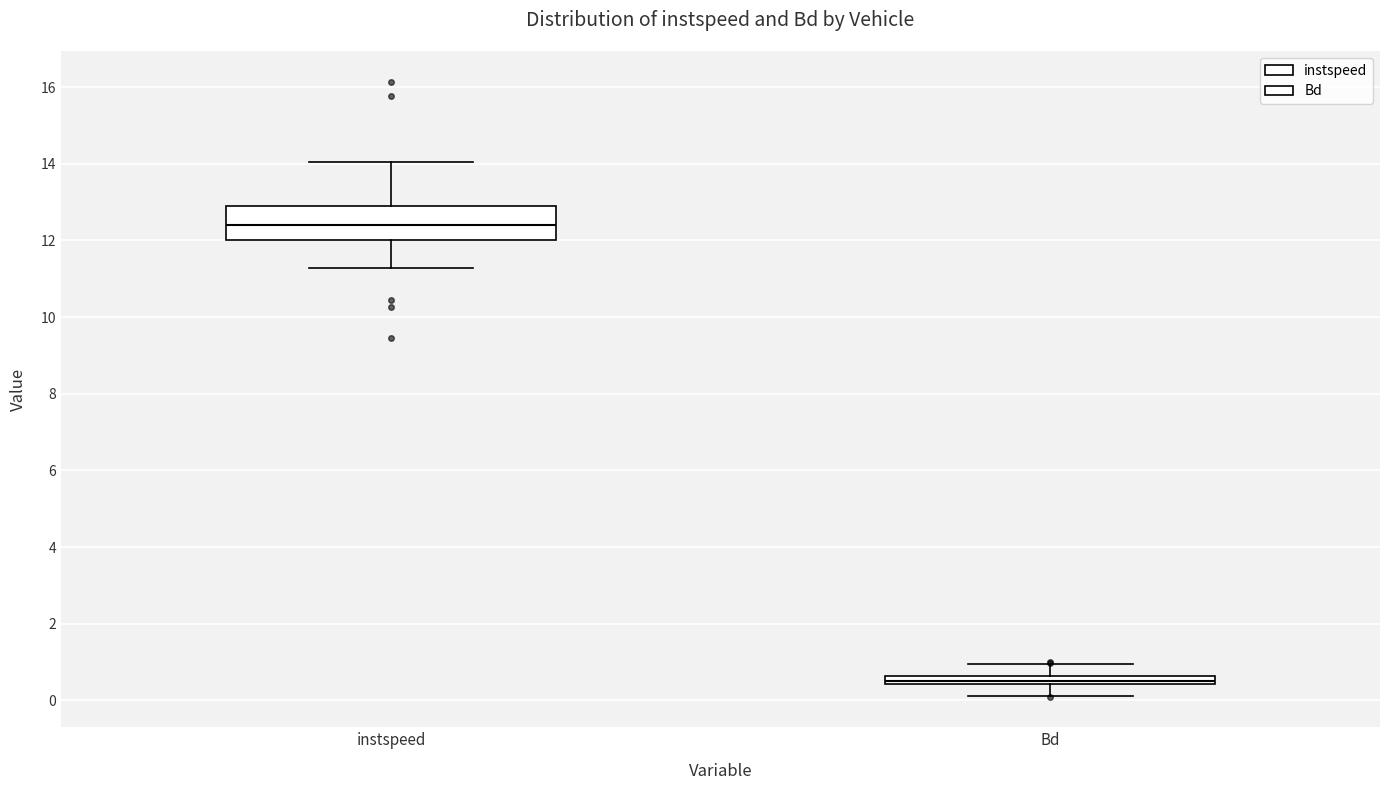

Comparing the boxes themselves (not the whiskers), which one is the tallest?

instspeed